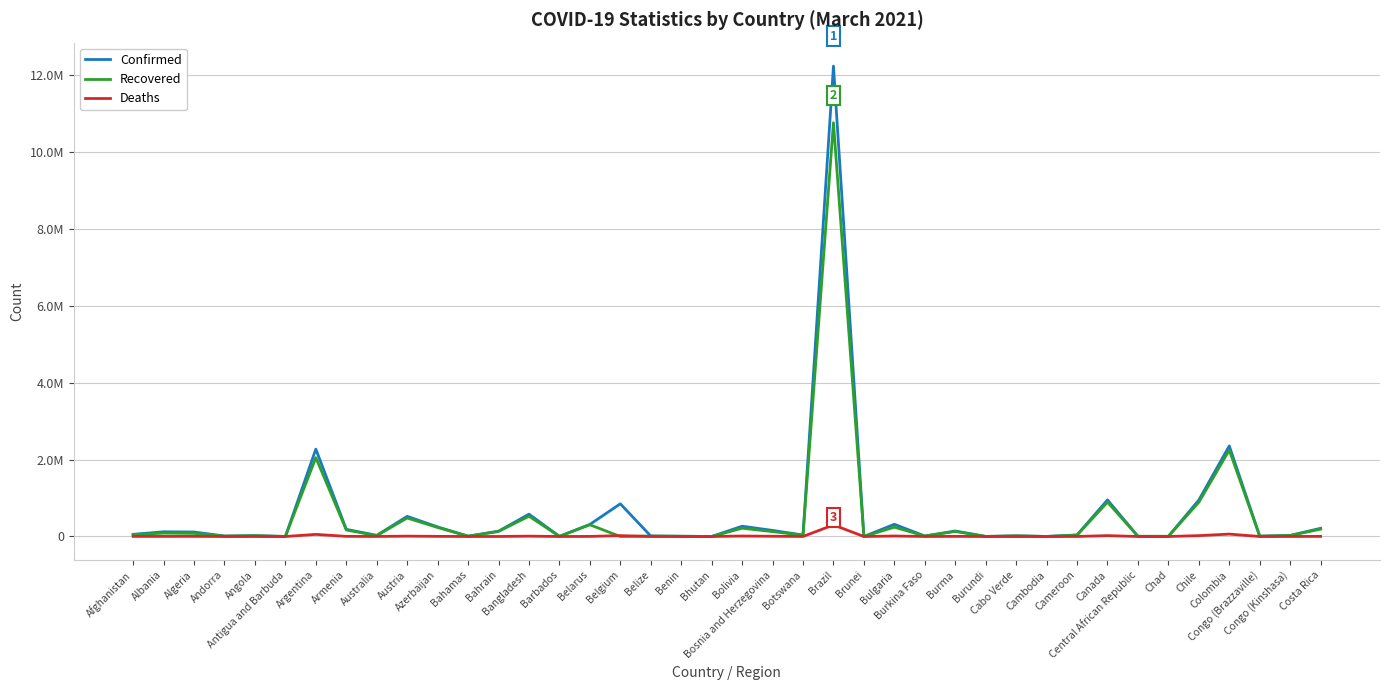

What are all the series names shown in the legend?

Confirmed, Recovered, Deaths